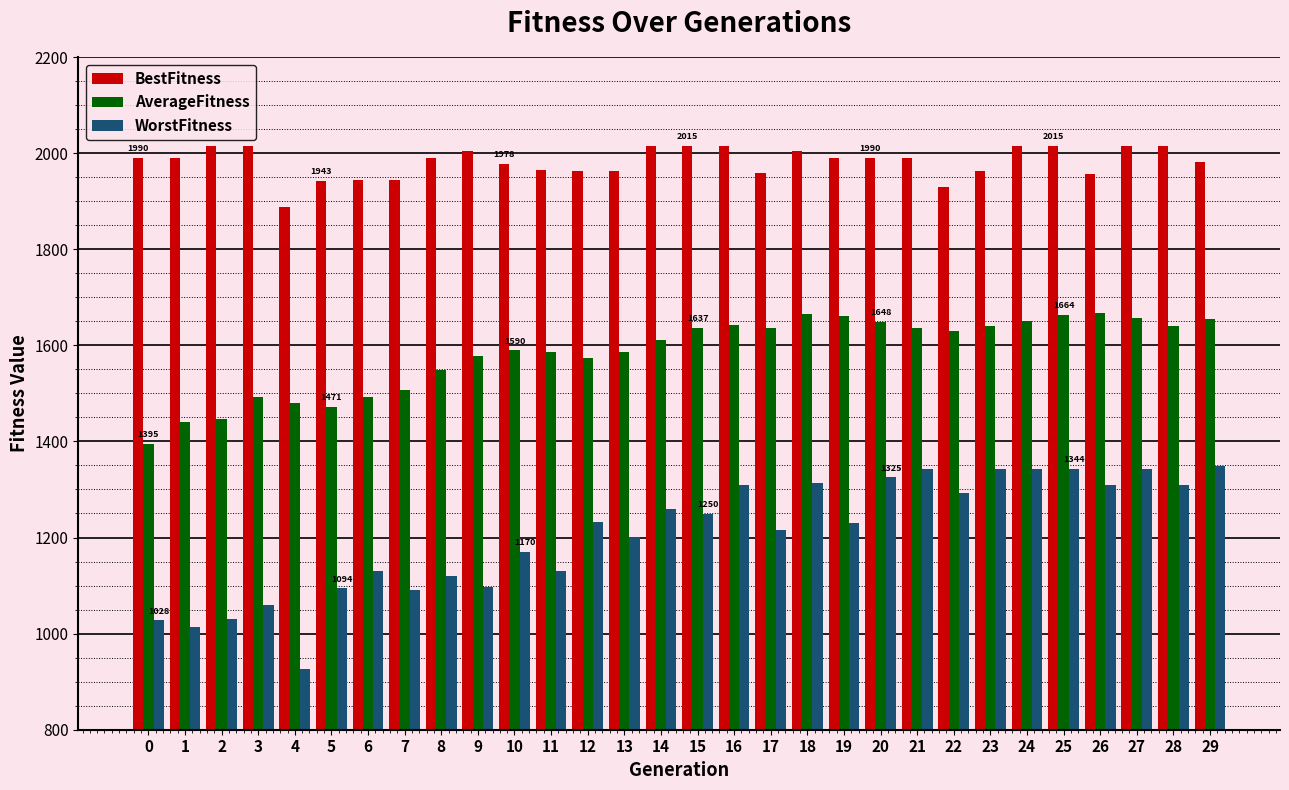

What is the maximum value shown in the chart?

2015.0